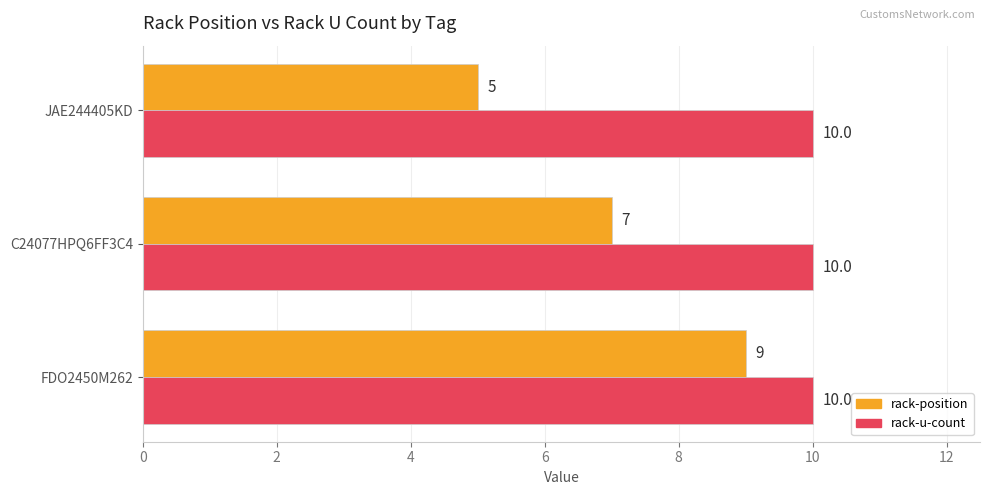

What are all the series names shown in the legend?

rack-position, rack-u-count